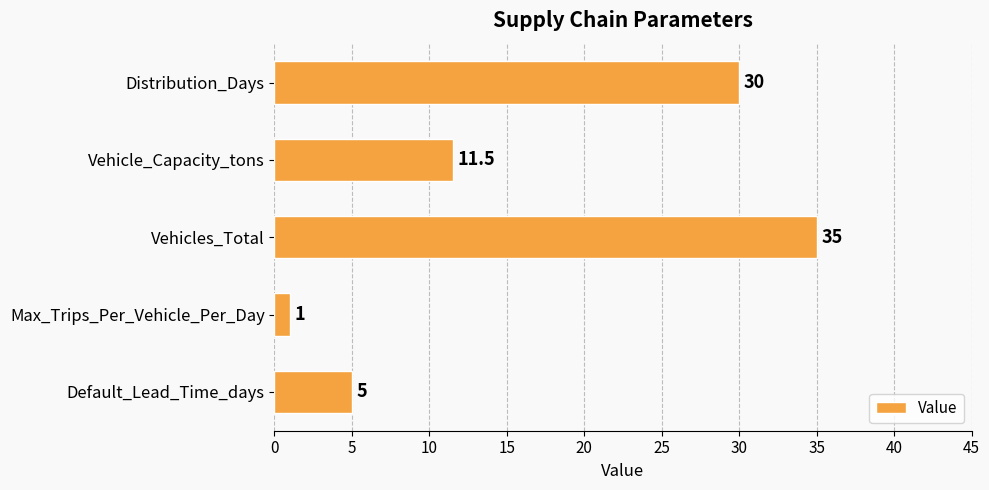

Which category has the highest value across all series?

Vehicles_Total